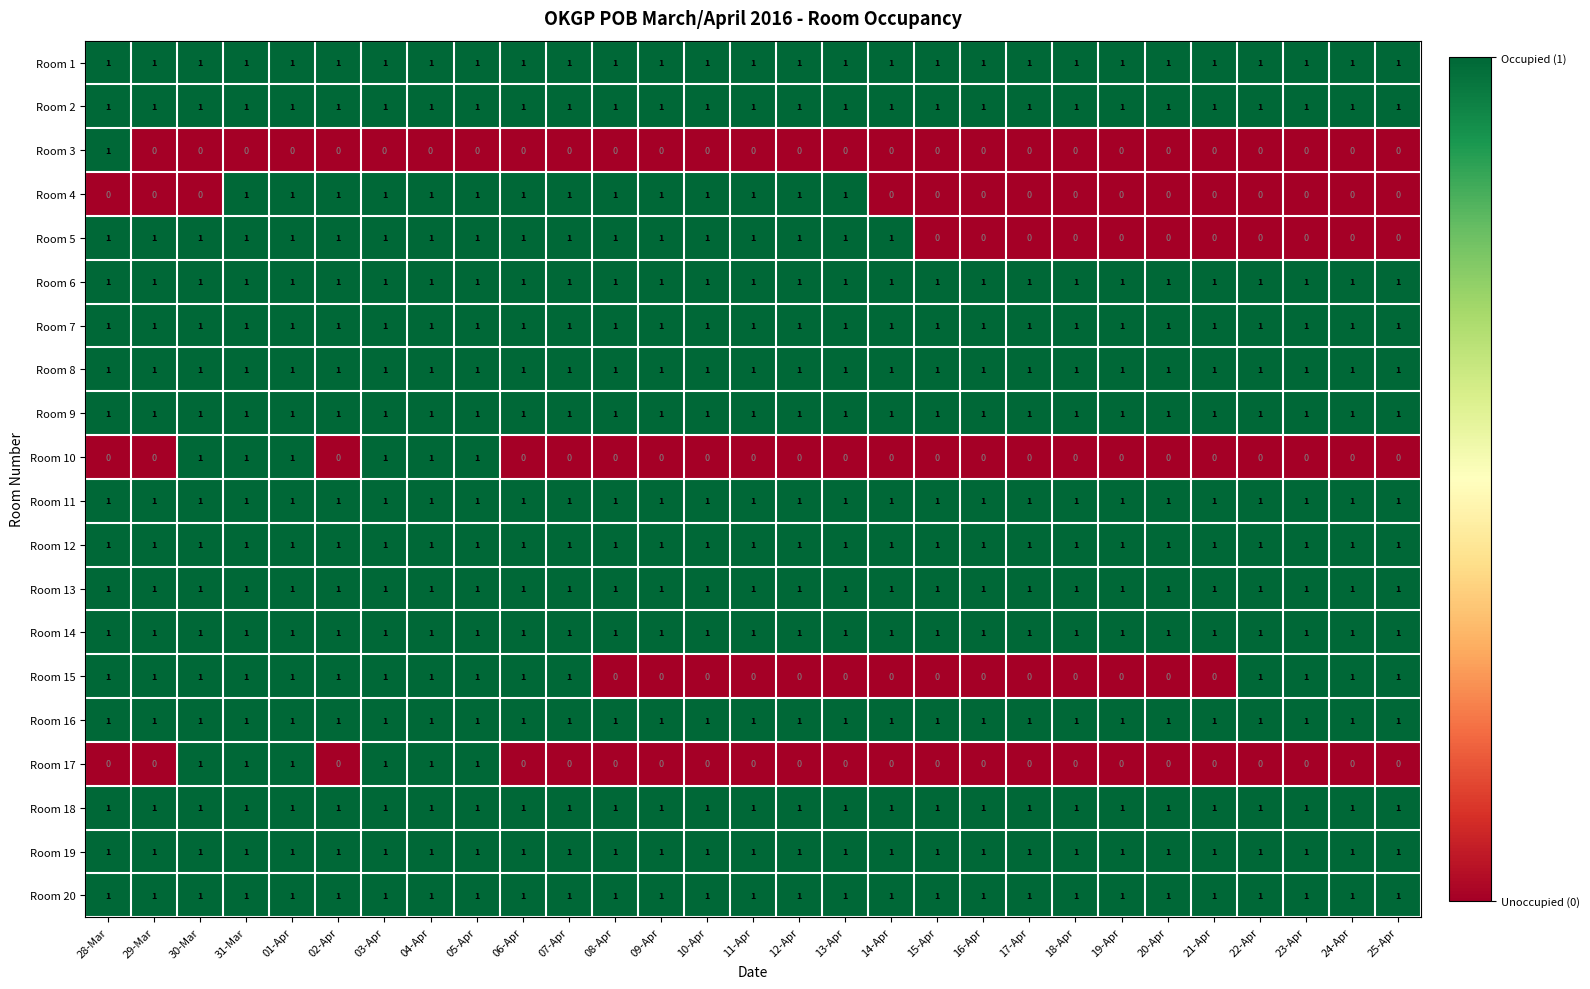

True or false: Room 4 has a value of 2 at 01-Apr.

False